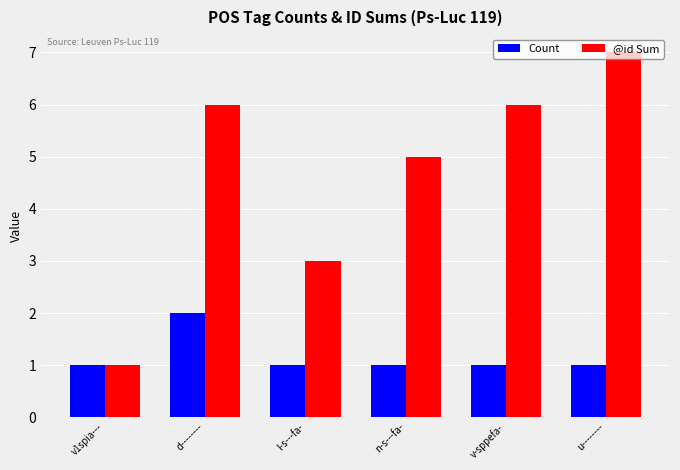

What are all the series names shown in the legend?

Count, @id Sum